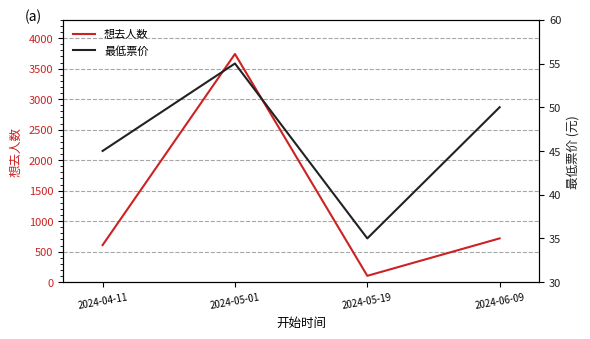

Reading left to right, extract all data points from this chart.

想去人数: 607	3740	103	717
最低票价: 45	55	35	50